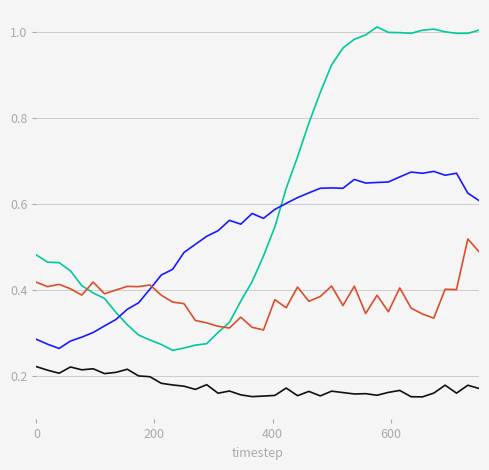

Does the chart display data point markers on the line(s)?

No